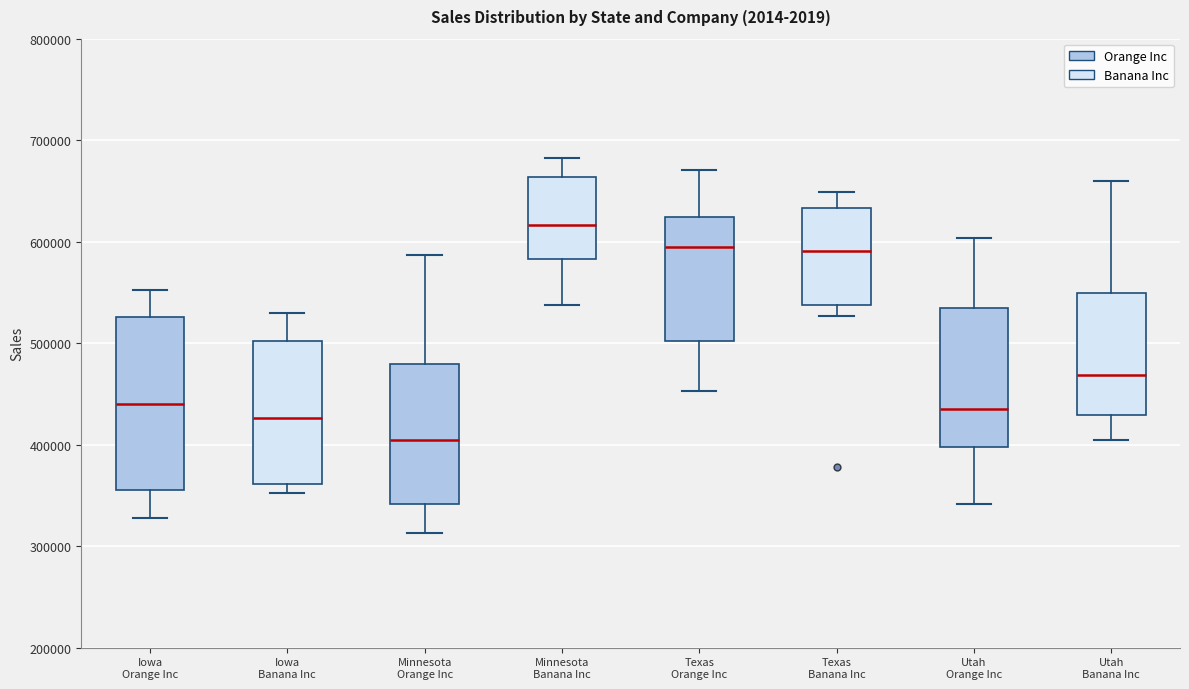

Comparing the boxes themselves (not the whiskers), which one is the tallest?

Iowa Orange Inc